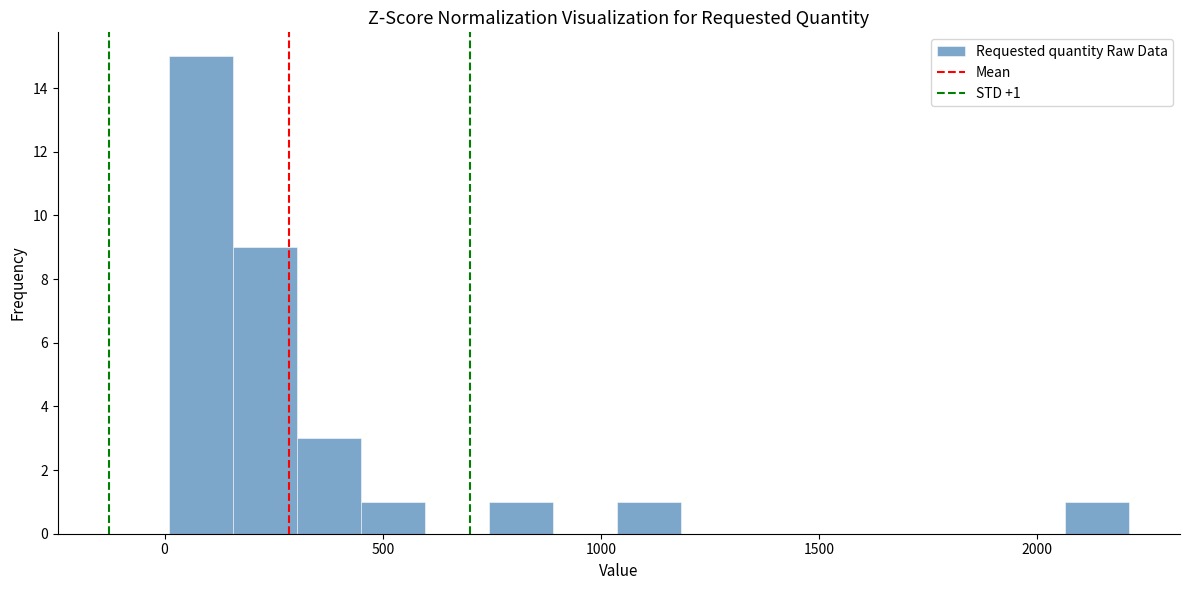

Around what value on the x-axis is the tallest bar? Give the approximate position of its centre, as read against the axis.

100